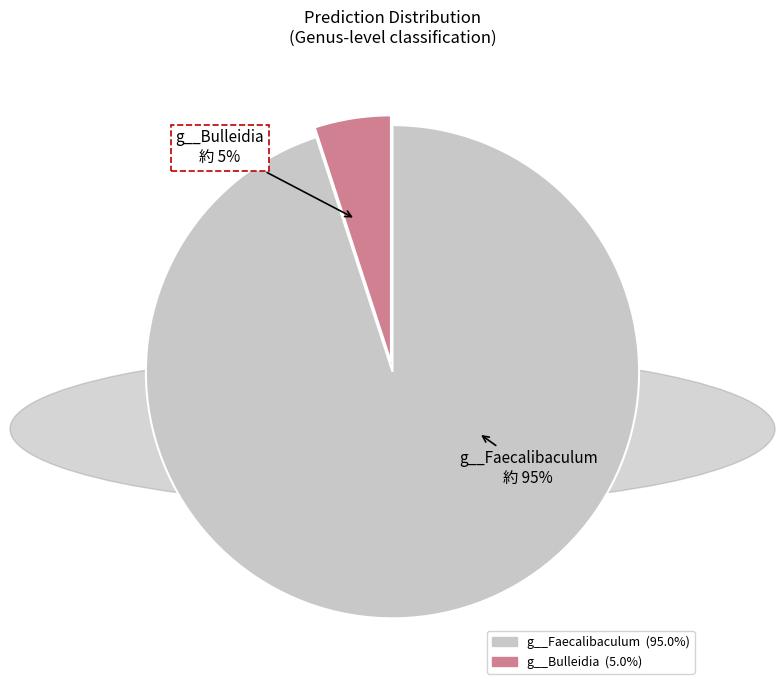

Is there a majority slice in this chart?

Yes